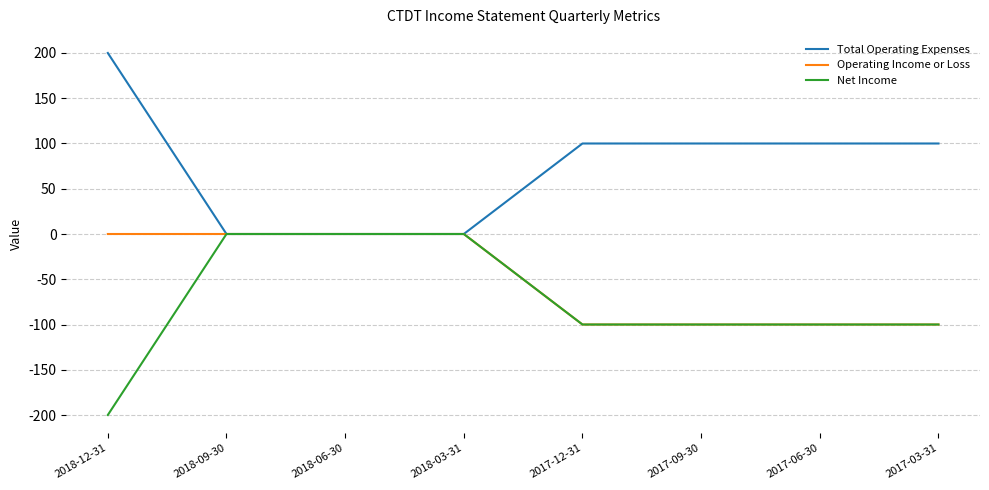

Rank the series by their average value, from lowest to highest.

Net Income, Operating Income or Loss, Total Operating Expenses